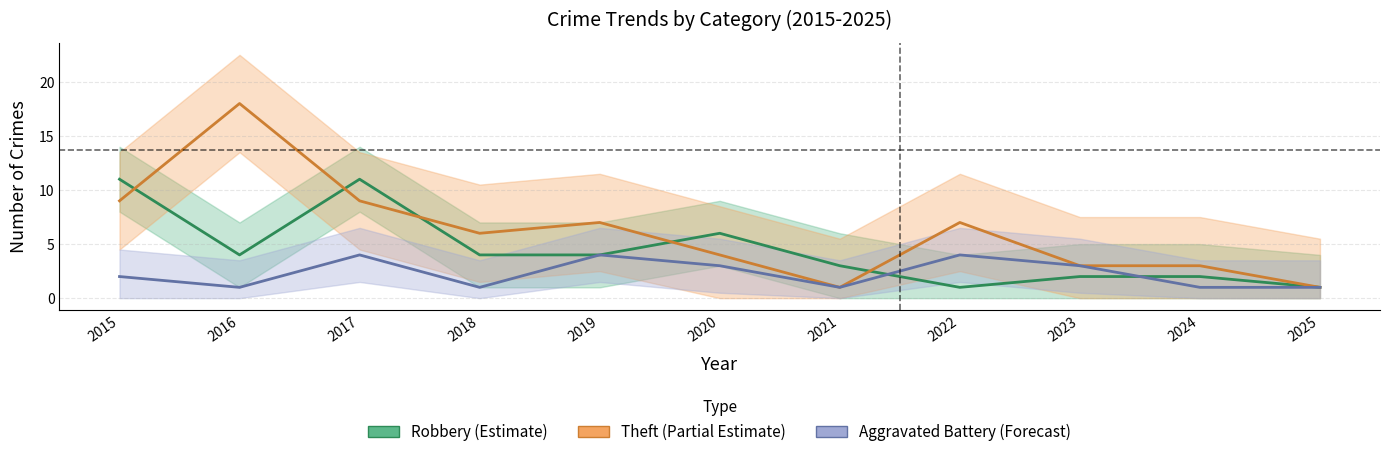

At how many categories does at least one series exceed 9?

3